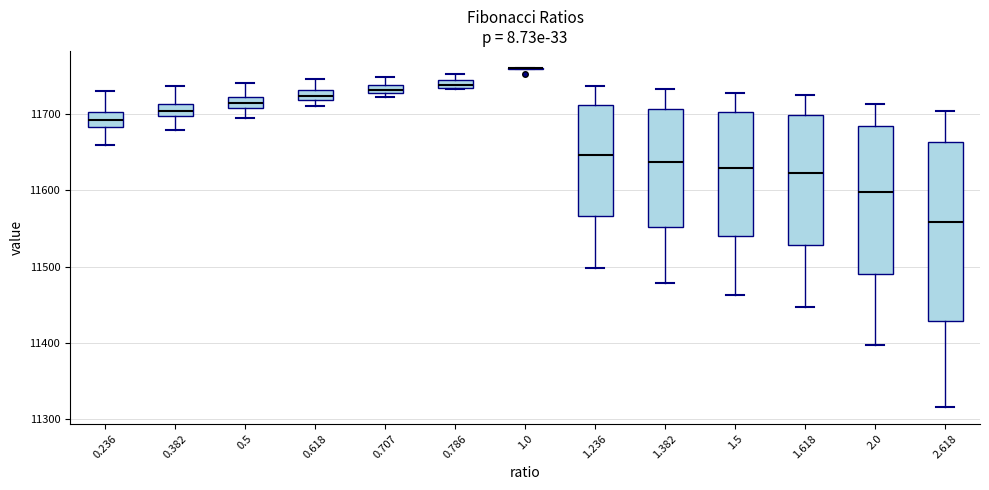

Where does the lower whisker of the box at x = 1.618 end on the y-axis? The values are not printed on the chart, so give them approximately, as read against the axis.

11450